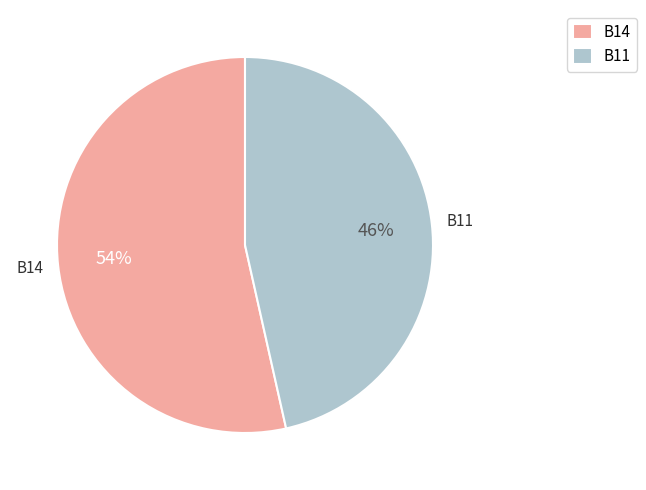

Rank the categories by value from highest to lowest.

B14, B11